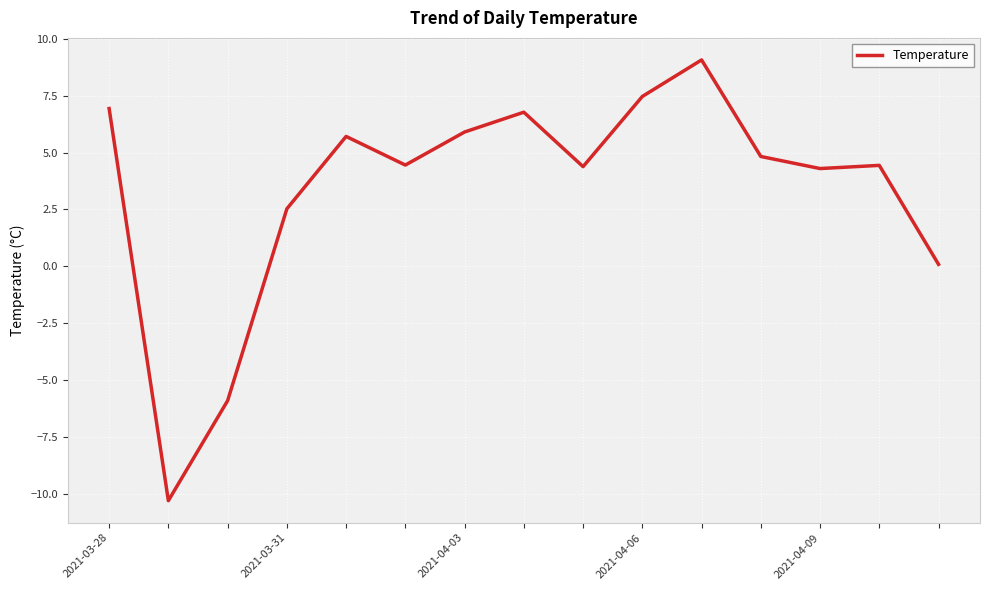

What is the difference between the maximum and minimum values?

19.4